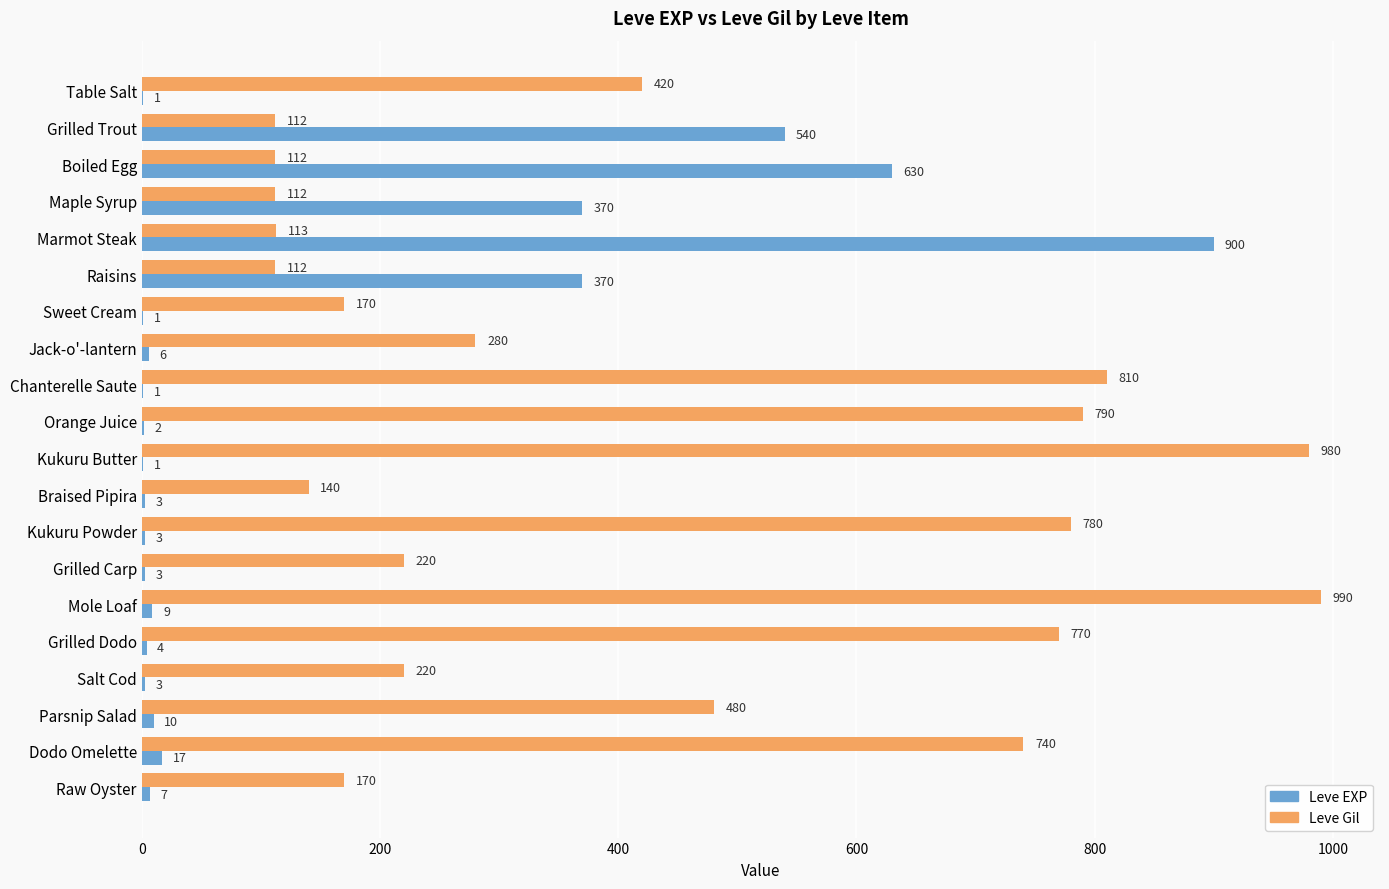

At which category is the sum across all series the highest?

Marmot Steak